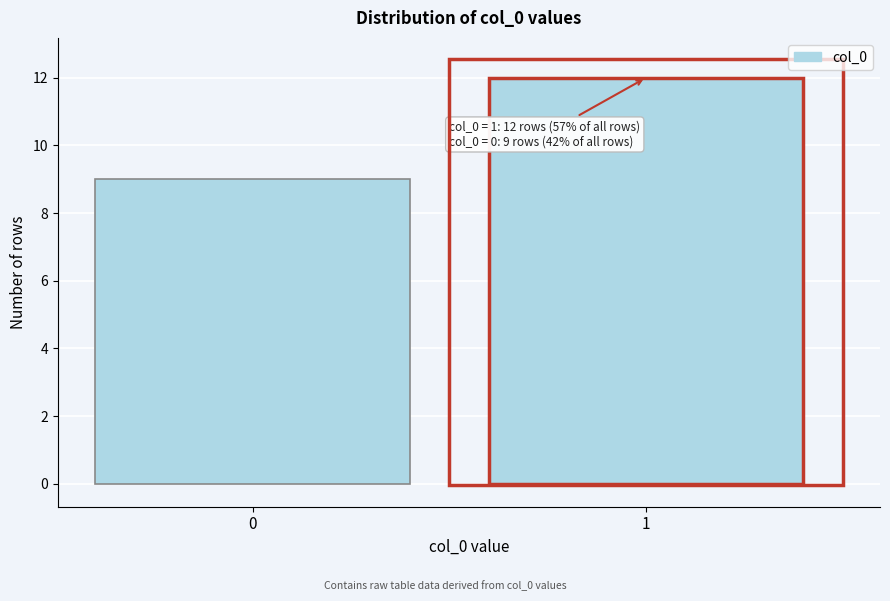

Reading left to right, what are all the values shown in this chart?

0=9	1=12